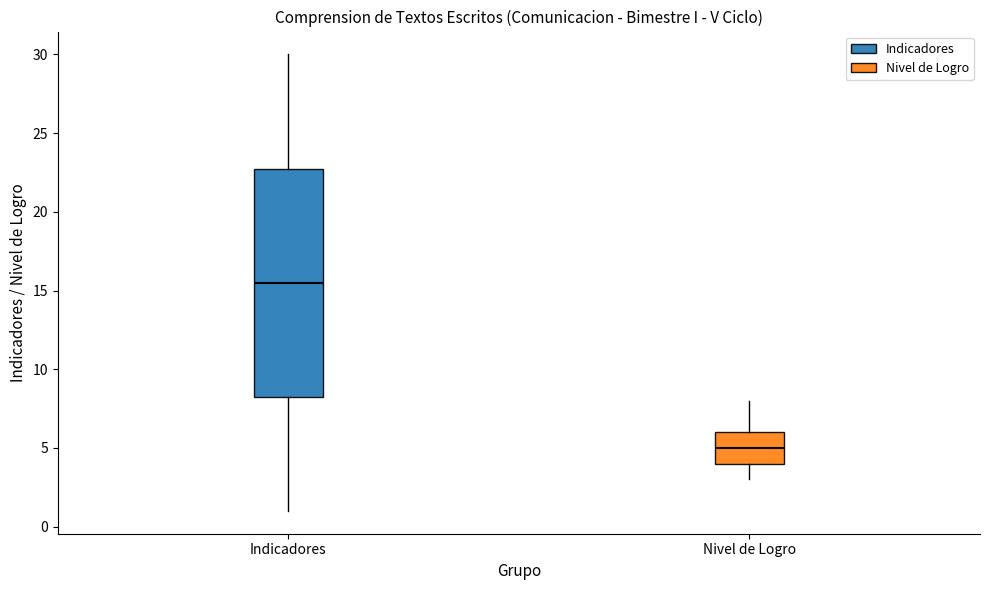

Which box is the tallest, from its lower edge to its upper edge?

Indicadores